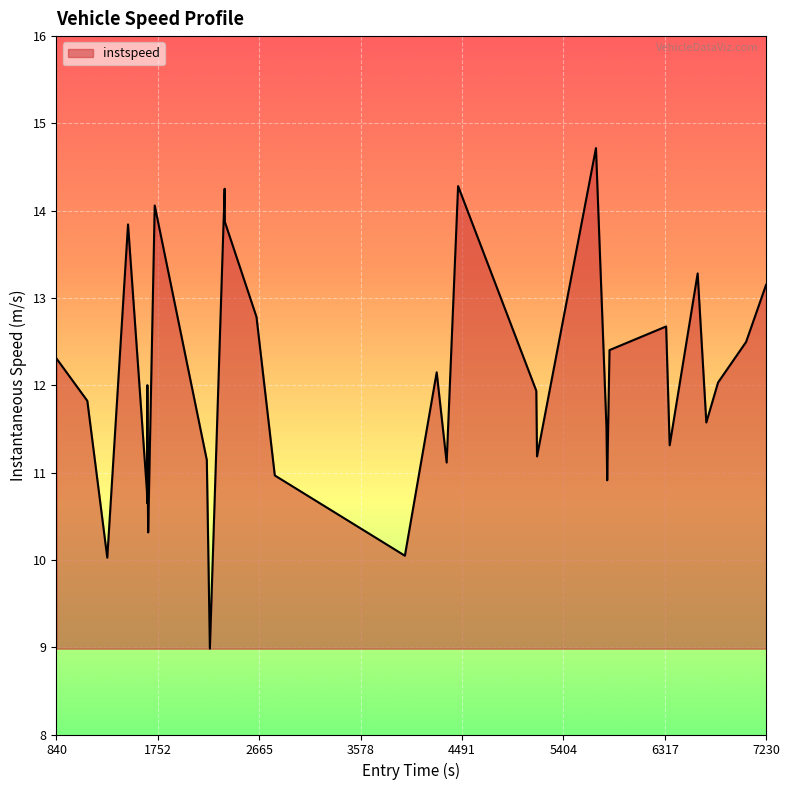

What is the difference between the maximum and minimum values?

5.7